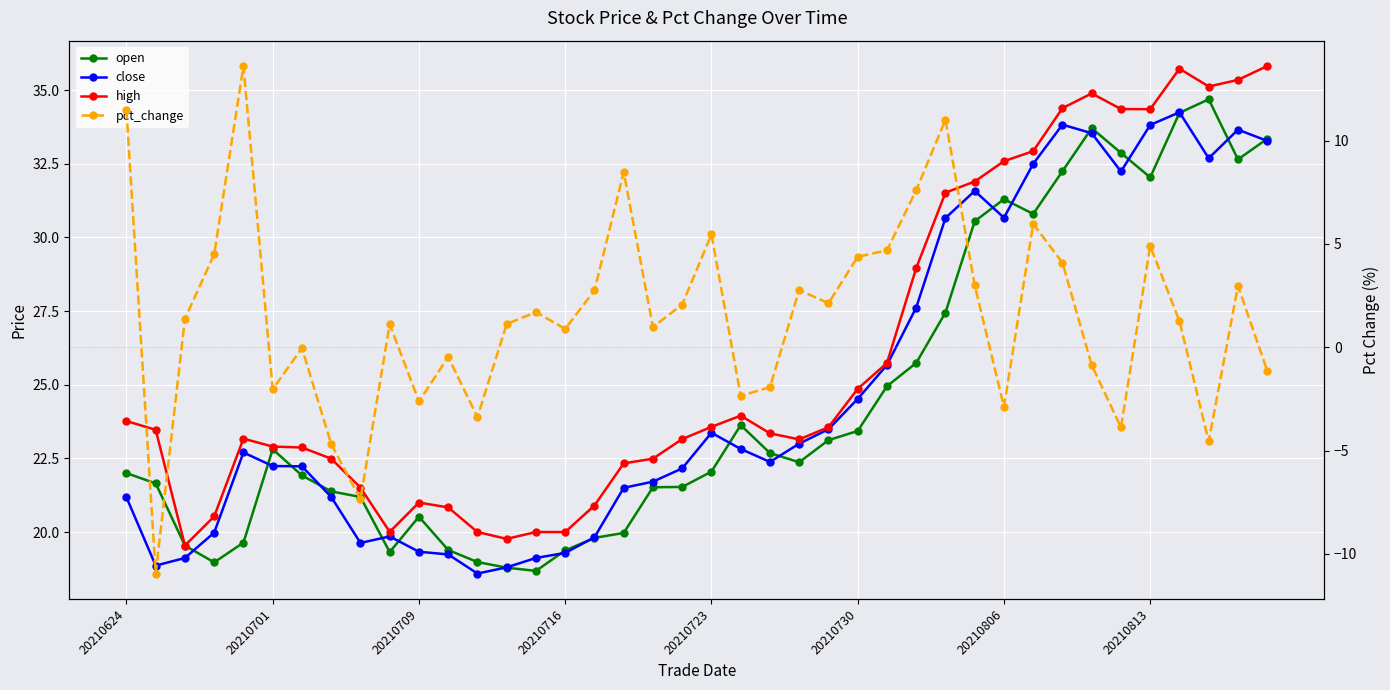

Is the value of open at 19 greater than the value of close at 10?

Yes